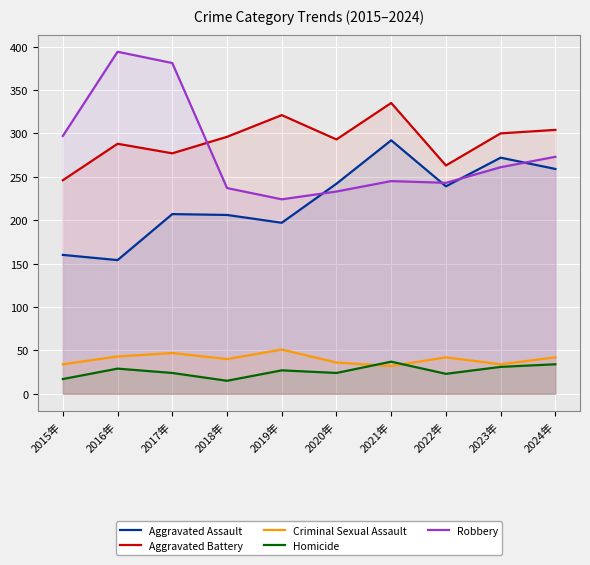

What is the minimum value for Criminal Sexual Assault?

32